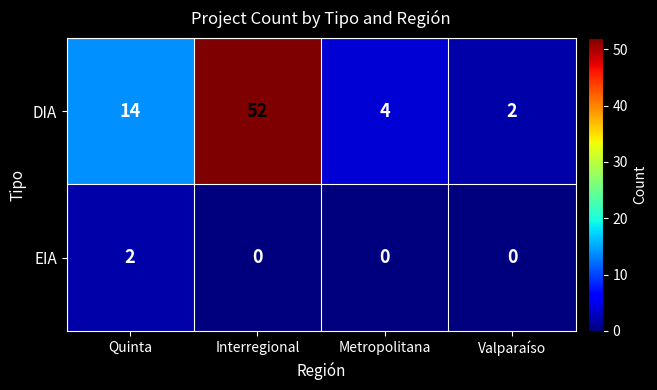

Is it true that DIA equals 7 at Metropolitana?

False